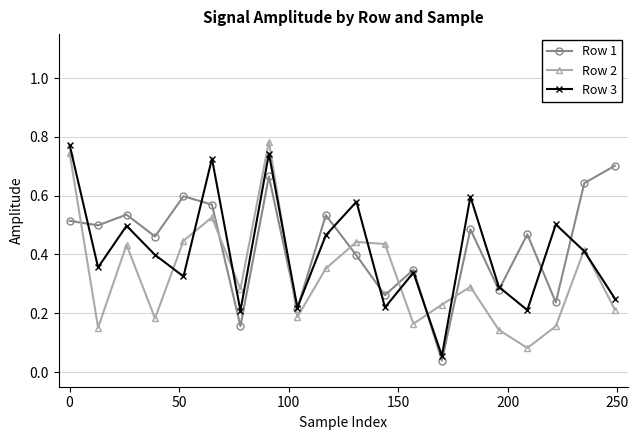

List the series in order of their overall mean, lowest first.

Row 2, Row 3, Row 1